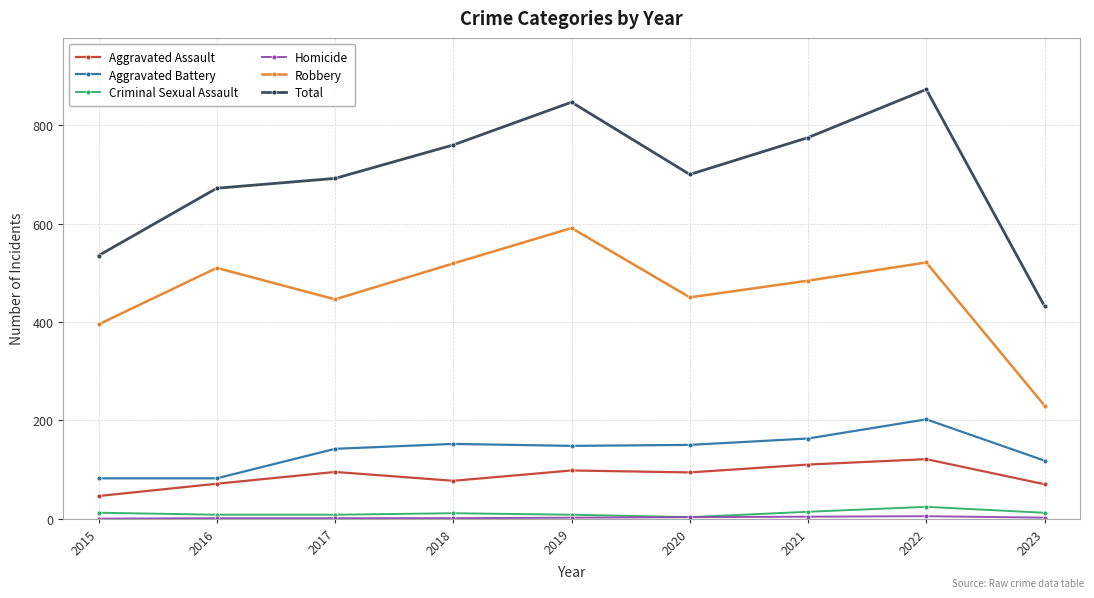

True or false: Aggravated Battery has more than 0 interior local peaks.

True